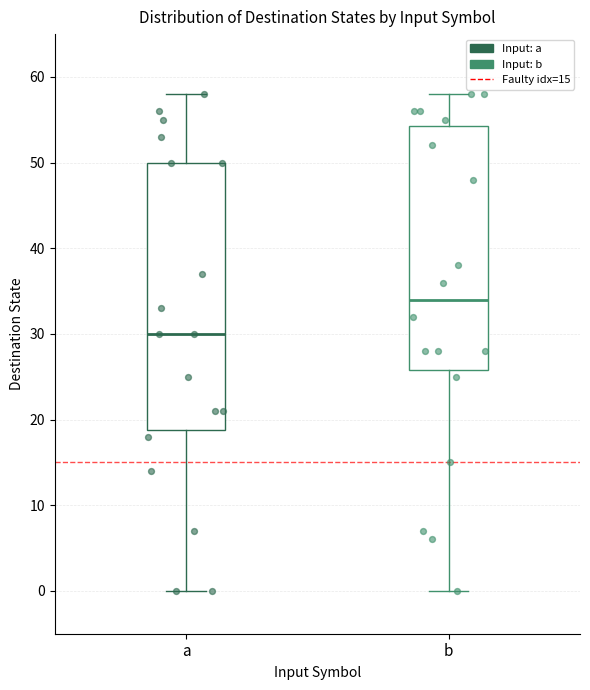

Reading left to right, read every box against the y-axis: the position of its median line, the range the box covers, and the ends of its whiskers. The values are not printed on the chart, so give them approximately, as read against the axis.

a: median 30, box 19 to 50, whiskers 0 to 58
b: median 34, box 26 to 54, whiskers 0 to 58